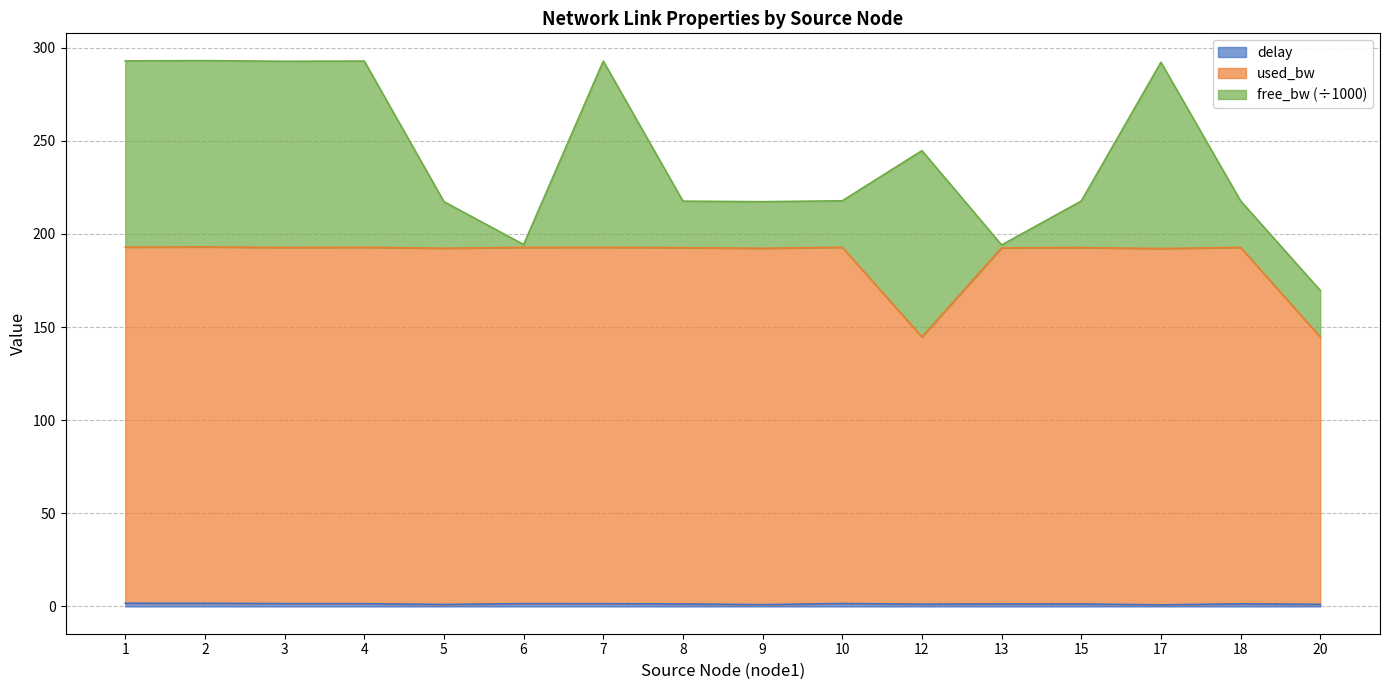

True or false: delay and used_bw cross at least once.

False